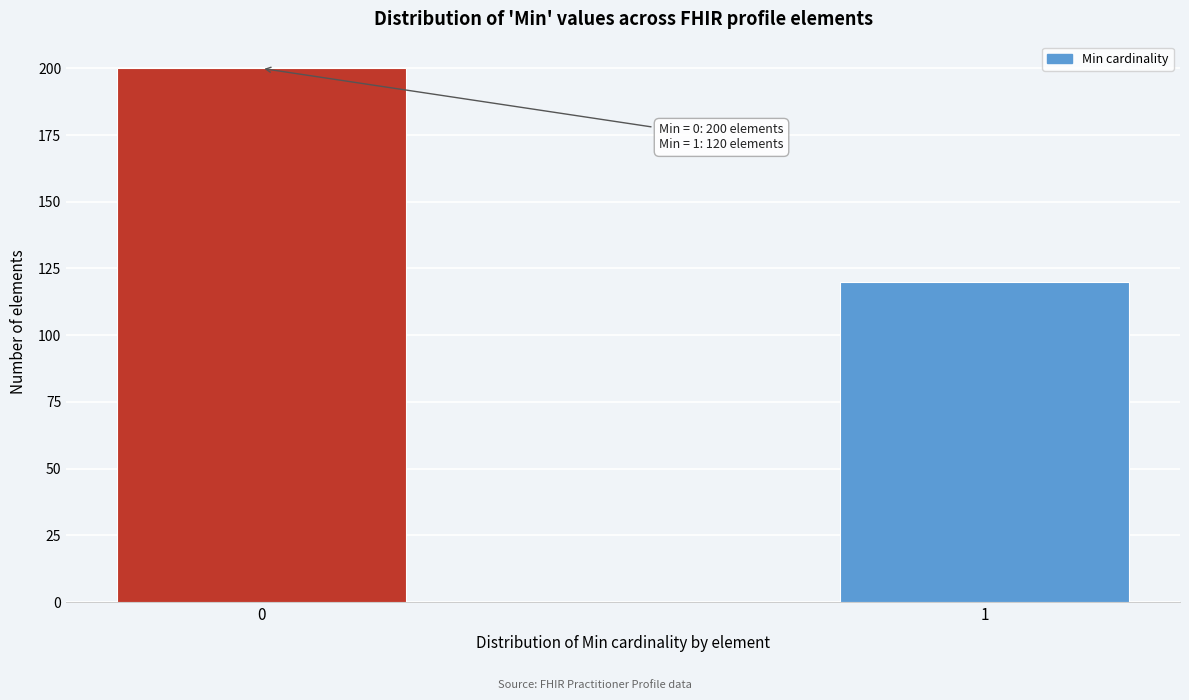

Reading left to right, transcribe all the data shown in this chart.

0=200	1=120